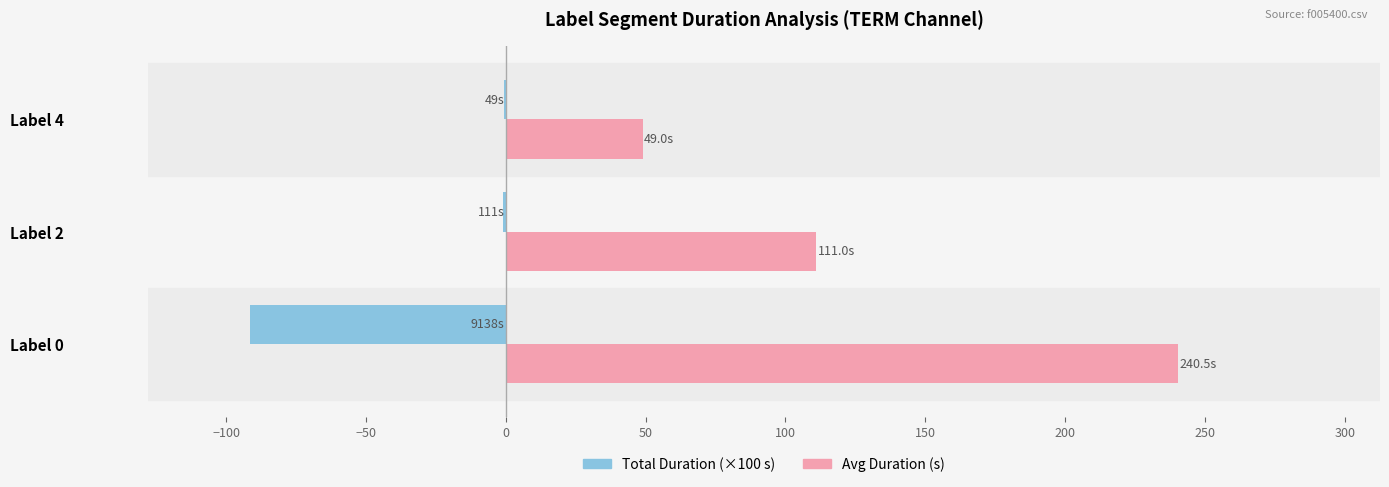

Between Label 0 and Label 4, which series saw the biggest shift?

Avg Duration (s)